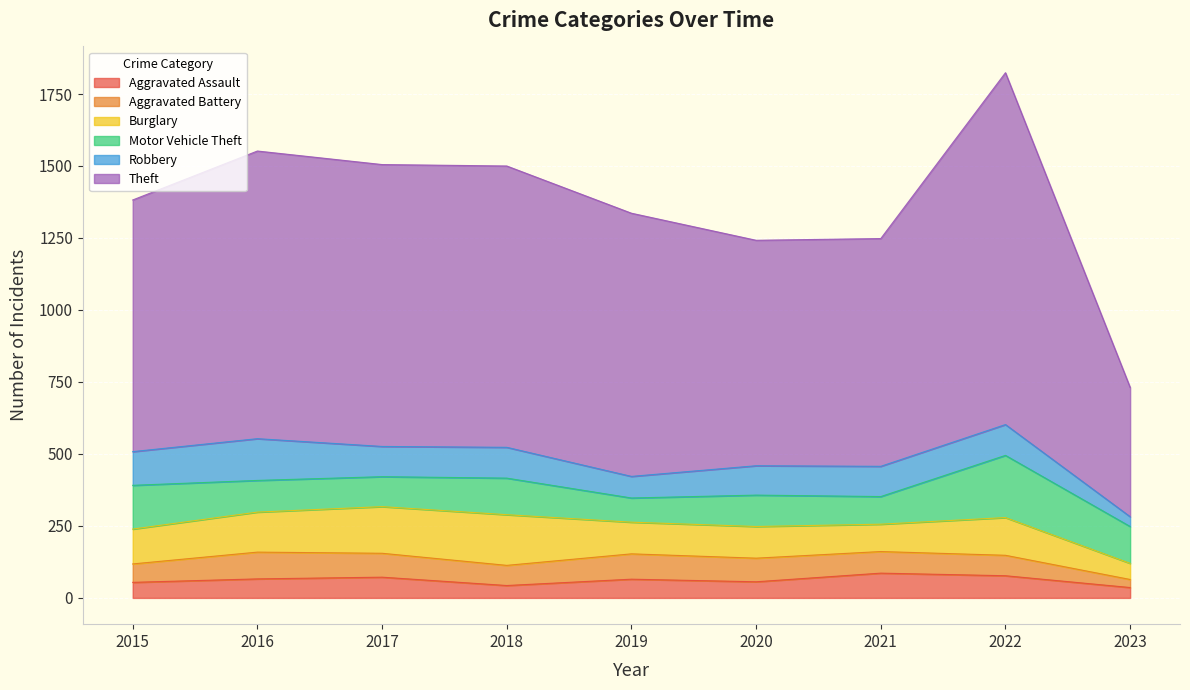

In Aggravated Battery, how many points are lower than both neighbors (excluding endpoints)?

1